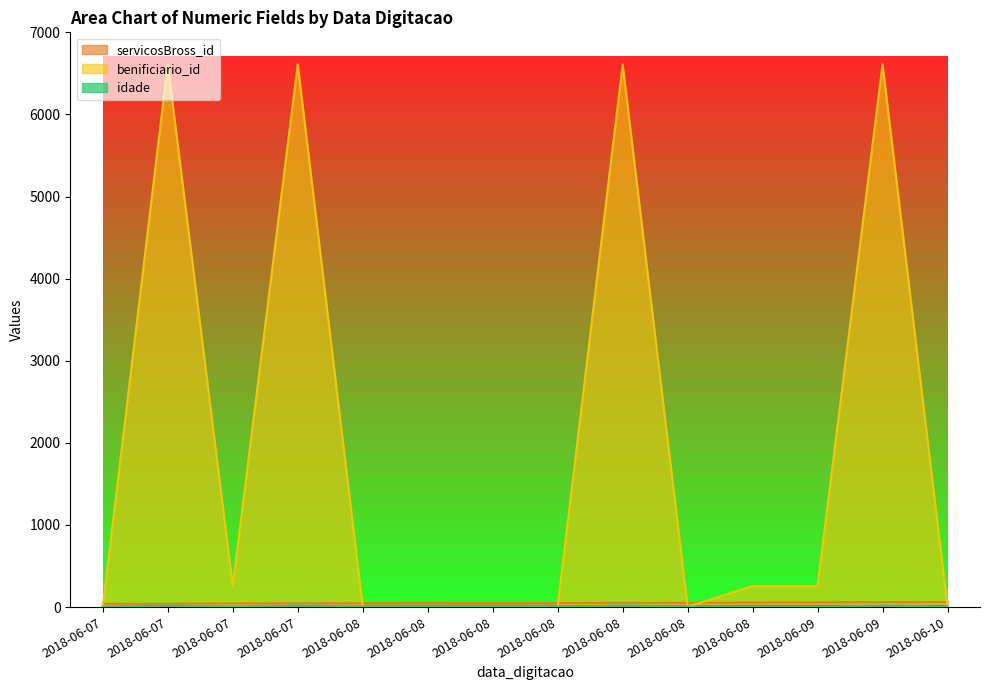

The idade series shows 1 at 2018-06-08. True or false?

False